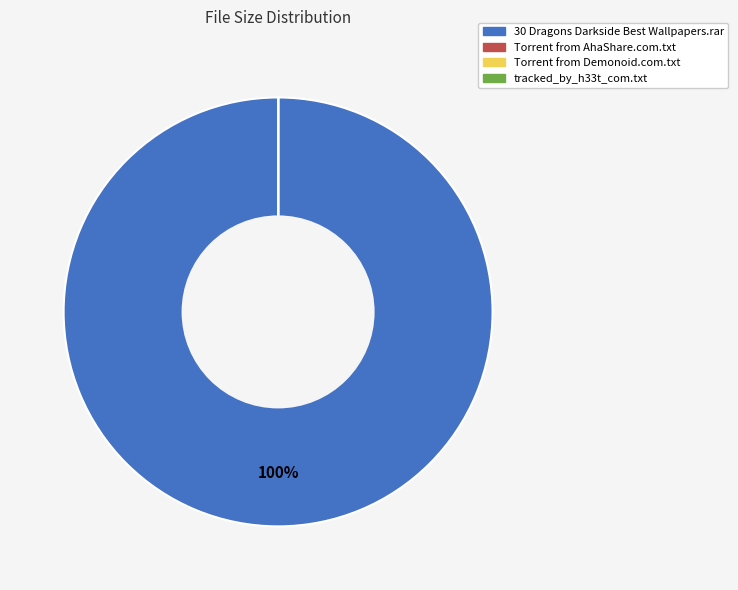

Does any single category account for the majority?

Yes